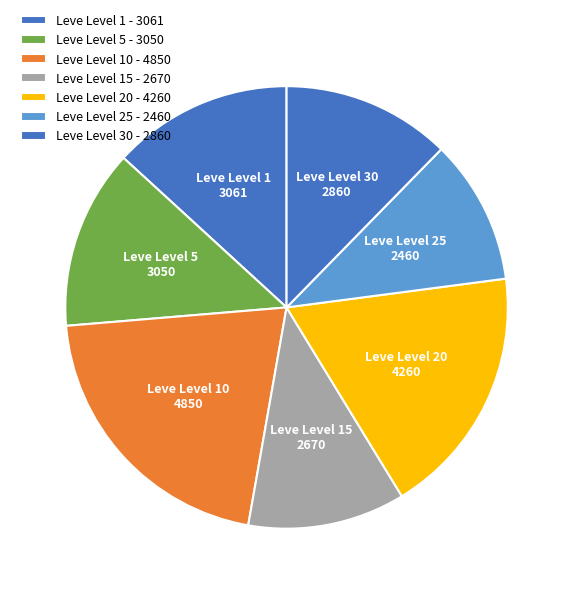

Does any single category account for the majority?

No